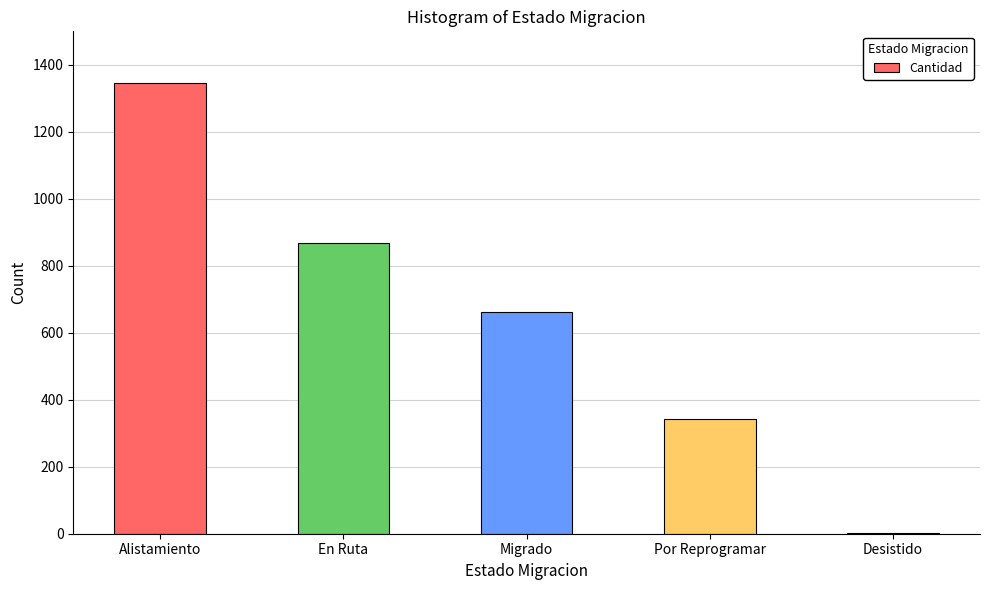

What is the greatest value displayed?

1345